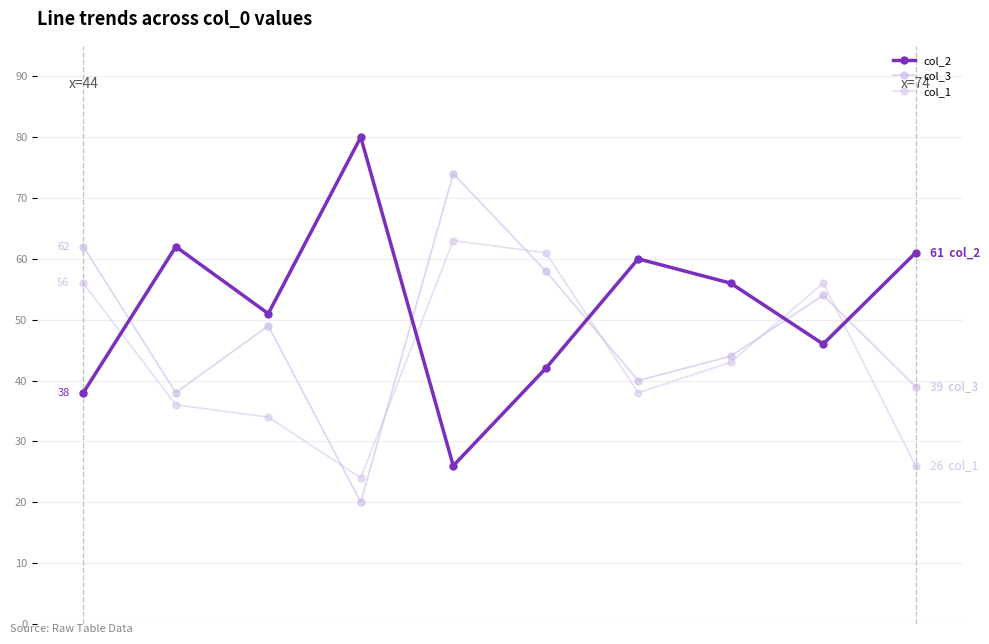

Between which two adjacent categories do col_1 and col_3 first intersect?

2 and 3